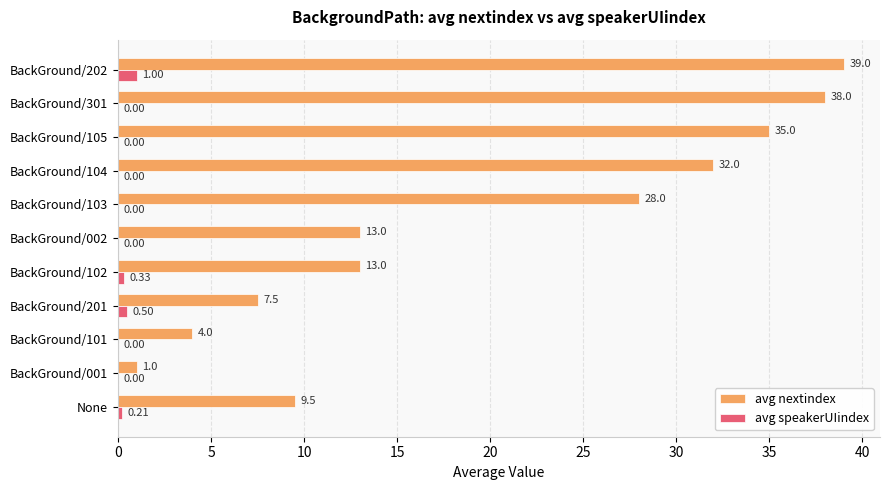

Between BackGround/102 and BackGround/103, which series saw the biggest shift?

avg nextindex